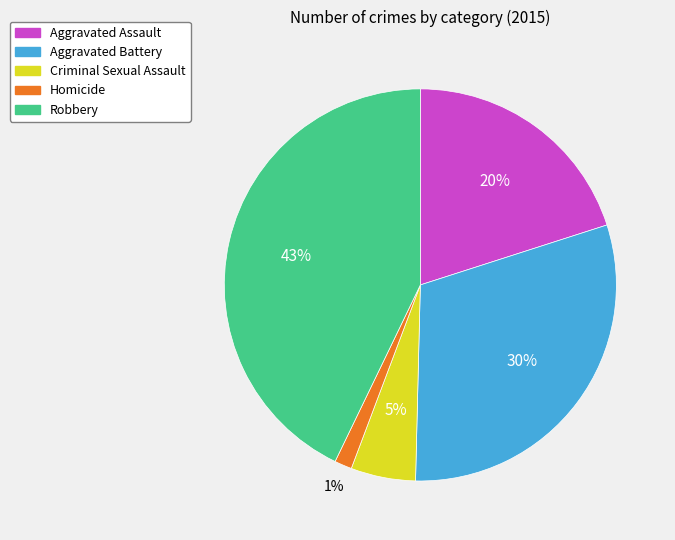

Which category has the smallest portion of the pie?

Homicide